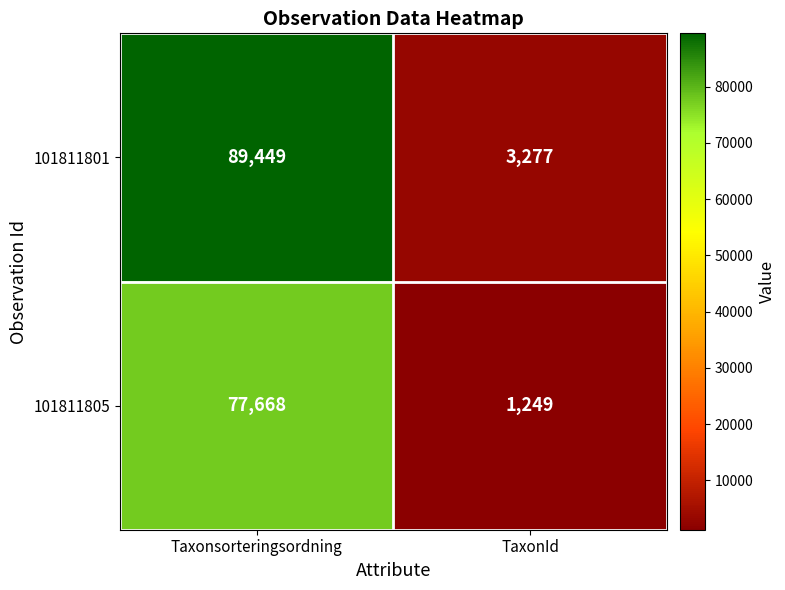

What is the sum of all 101811801 values?

92726